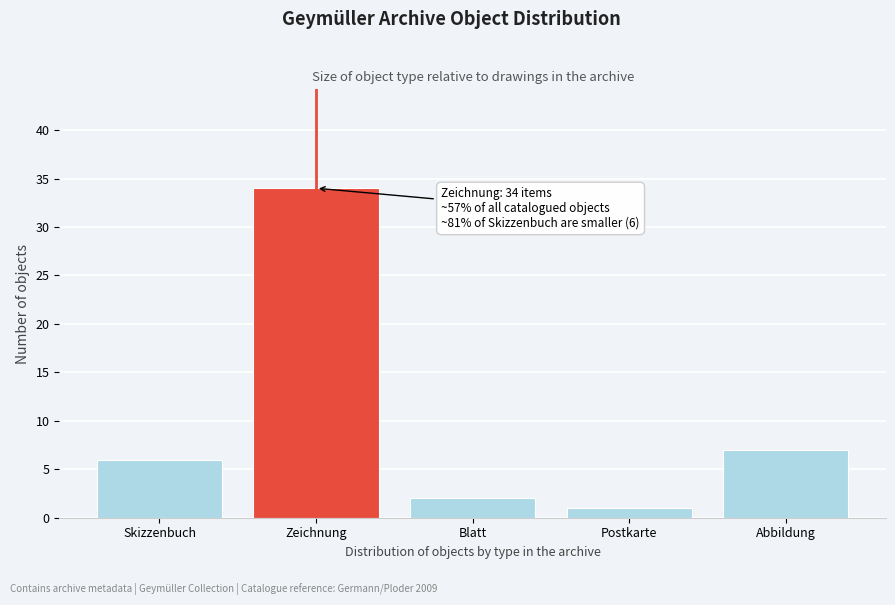

Reading right to left, list all the values displayed in this chart.

Abbildung=7	Postkarte=1	Blatt=2	Zeichnung=34	Skizzenbuch=6